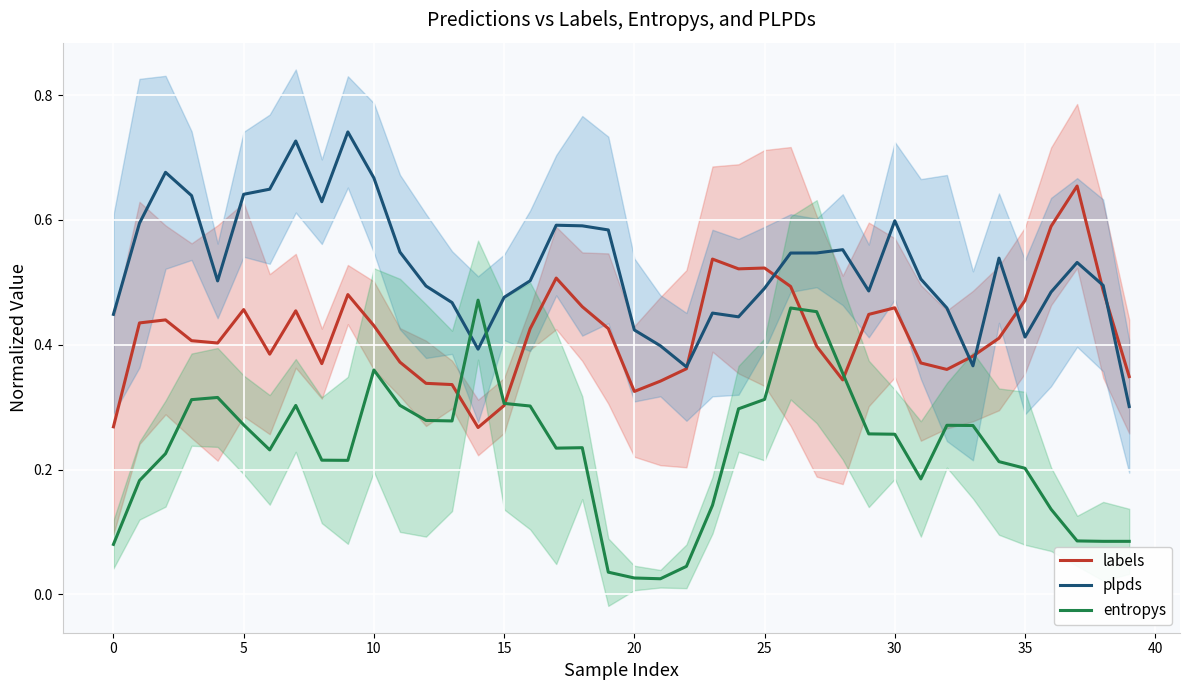

What is the difference between the maximum and minimum values in the entropys series?

0.4